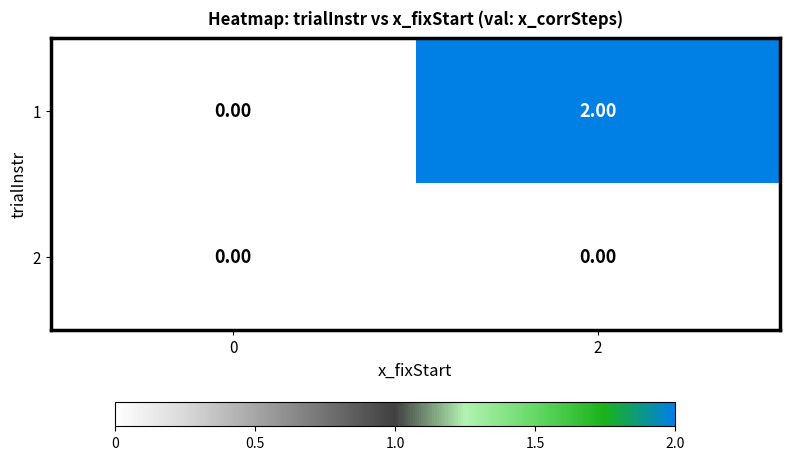

Rank the series by their maximum value, from highest to lowest.

1, 2